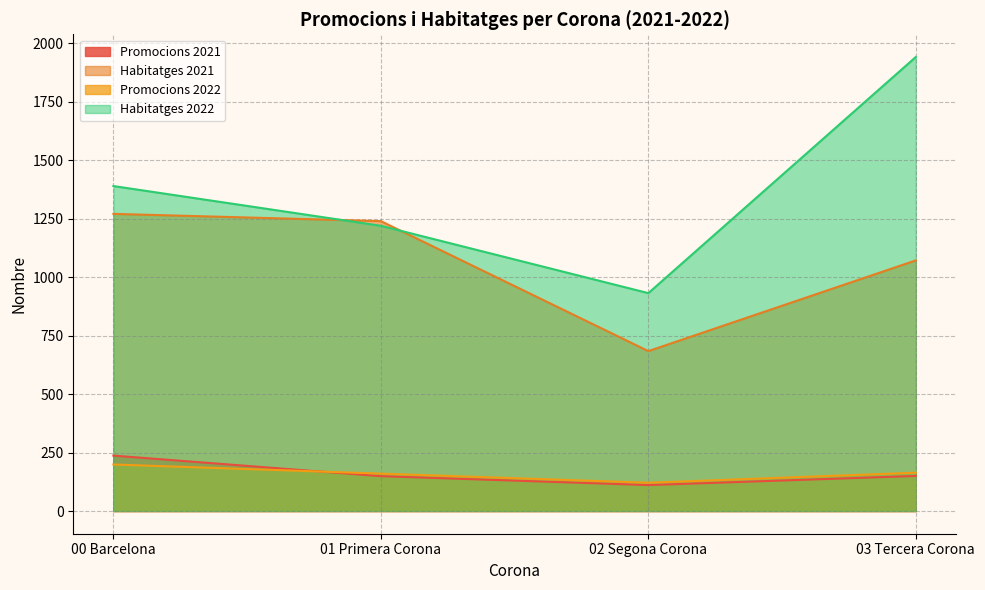

At which category is the sum across all series the highest?

03 Tercera Corona